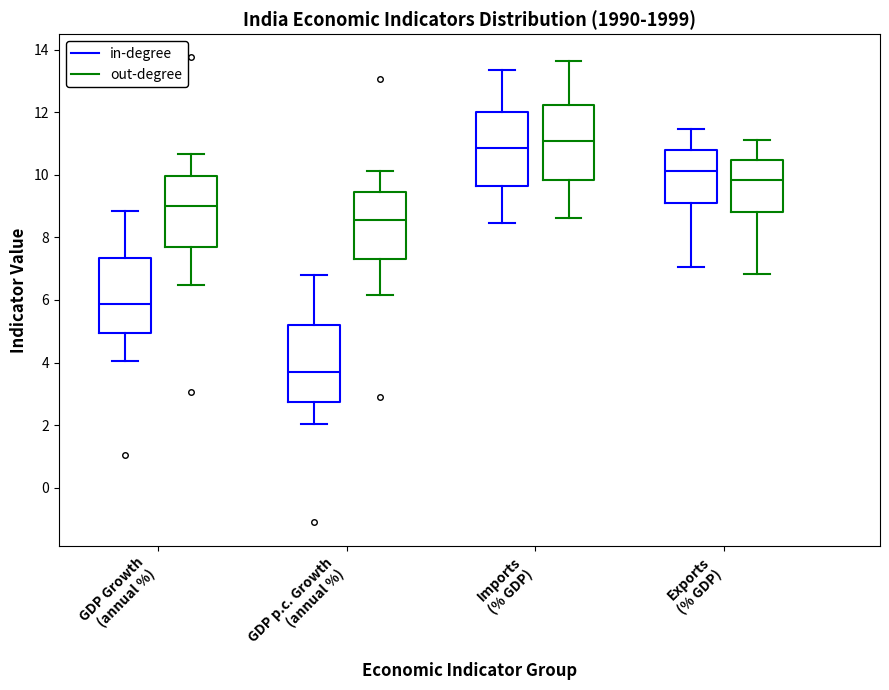

Which box has the highest median line?

Imports (% GDP) (out-degree)